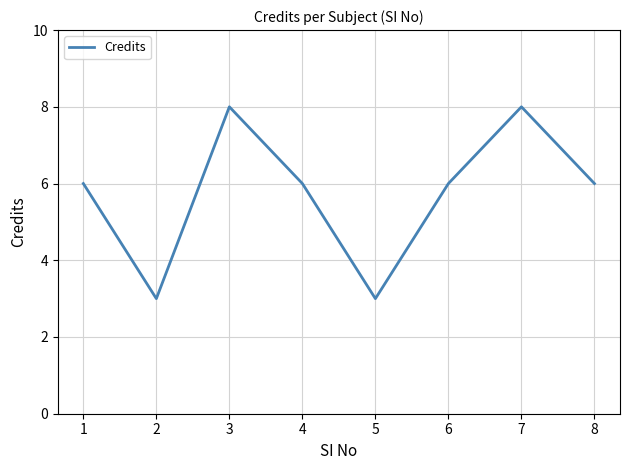

Reading left to right, transcribe all the data shown in this chart.

1=6	2=3	3=8	4=6	5=3	6=6	7=8	8=6